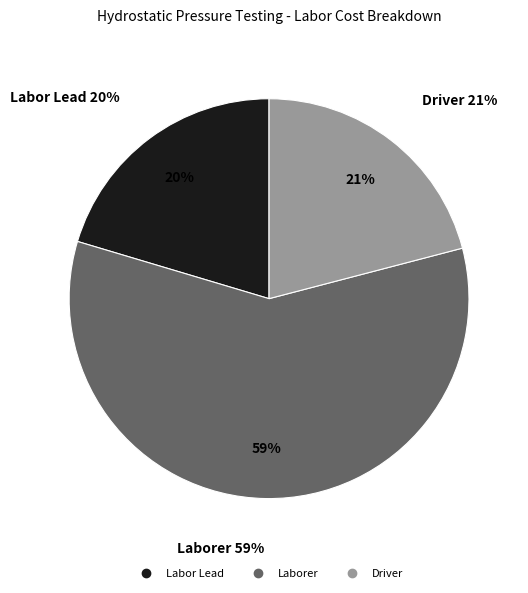

To the nearest percent, what is the combined percentage of Driver and Laborer?

80%